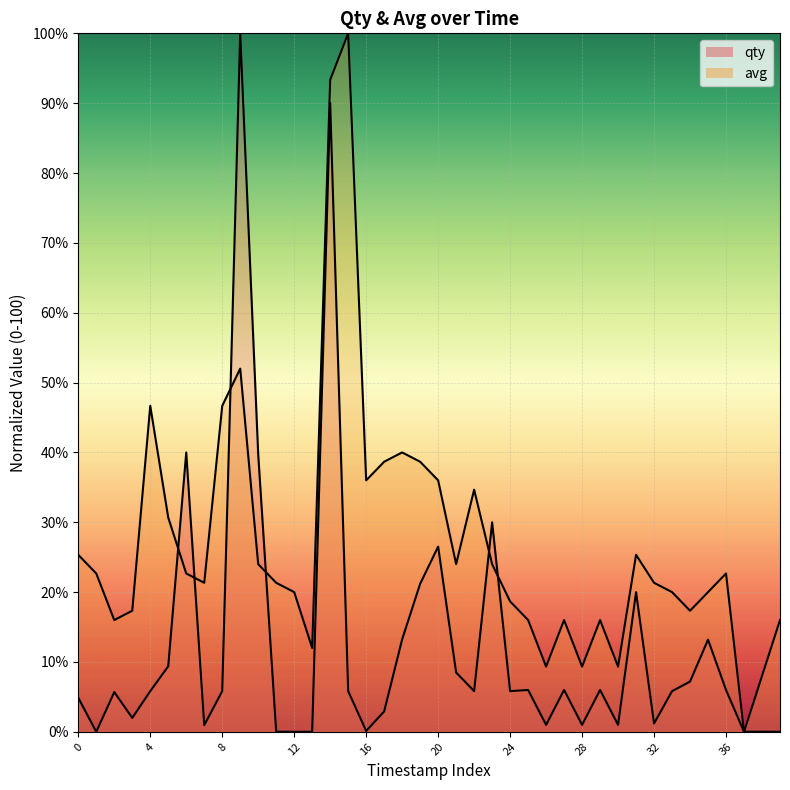

What is the difference between the maximum and second lowest values in the avg_line series?

92.0